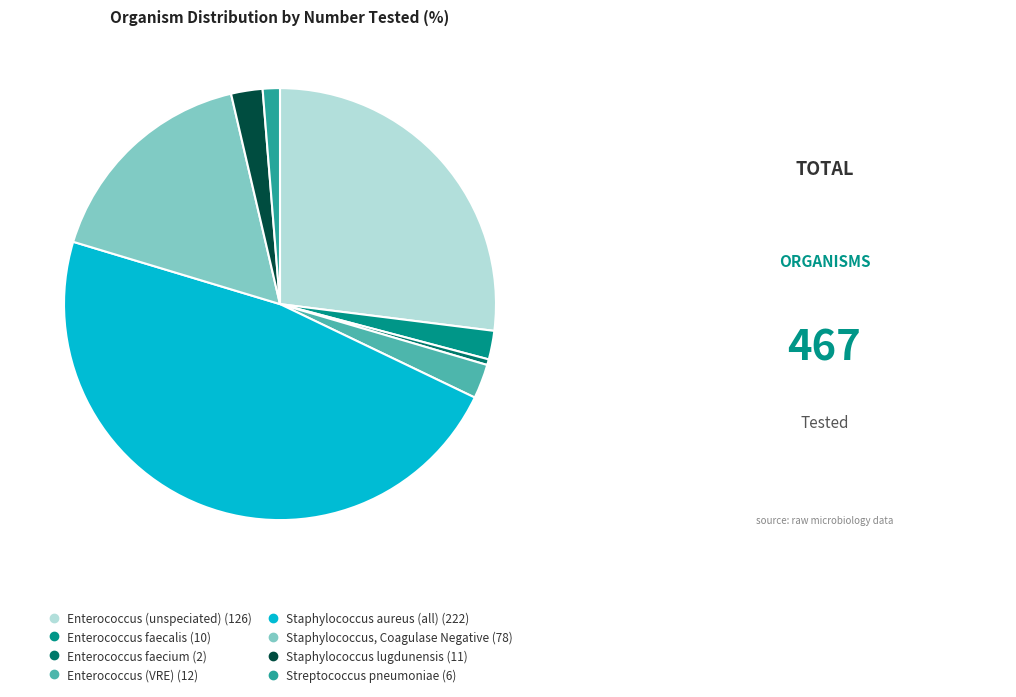

Which slice is the largest?

Staphylococcus aureus (all)